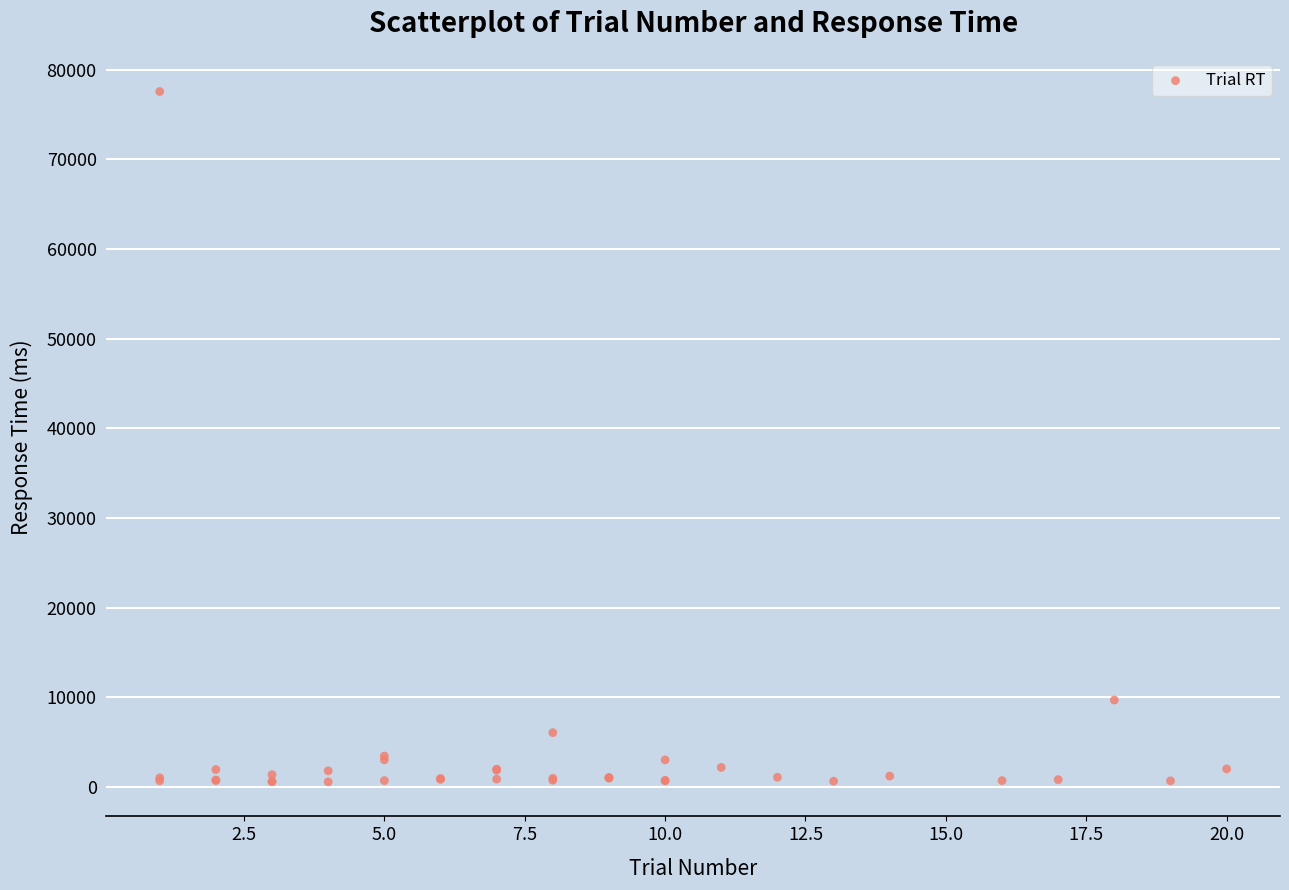

What Y value in the scatter plot is closest to 39063?

9702